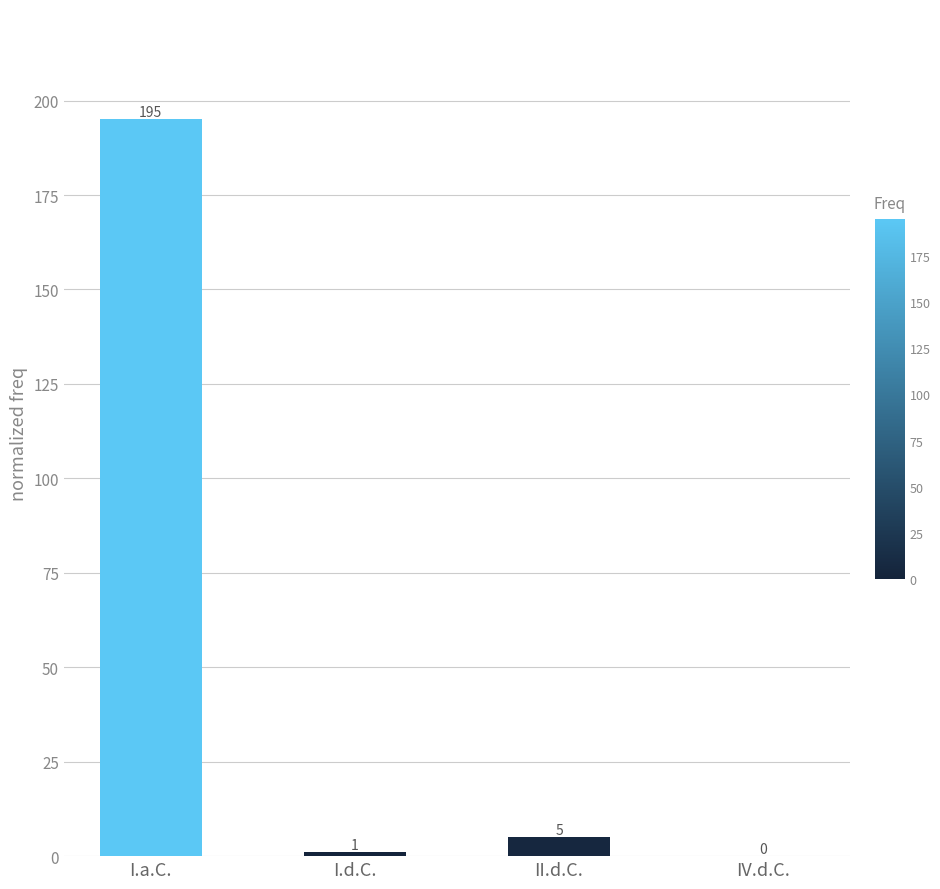

True or false: the data shows 0 at IV.d.C..

True